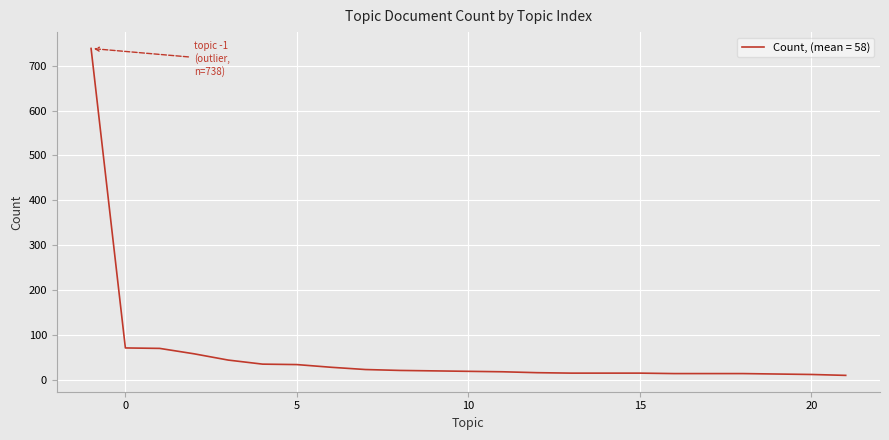

What is the maximum value shown in the chart?

738